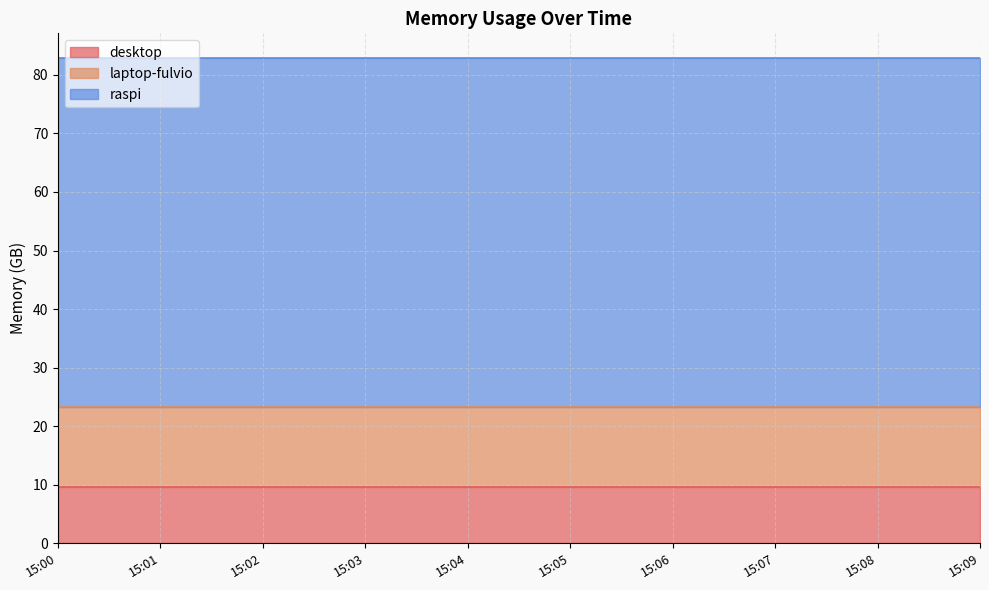

Rank the series at 15:08 from highest to lowest value.

raspi, laptop-fulvio, desktop